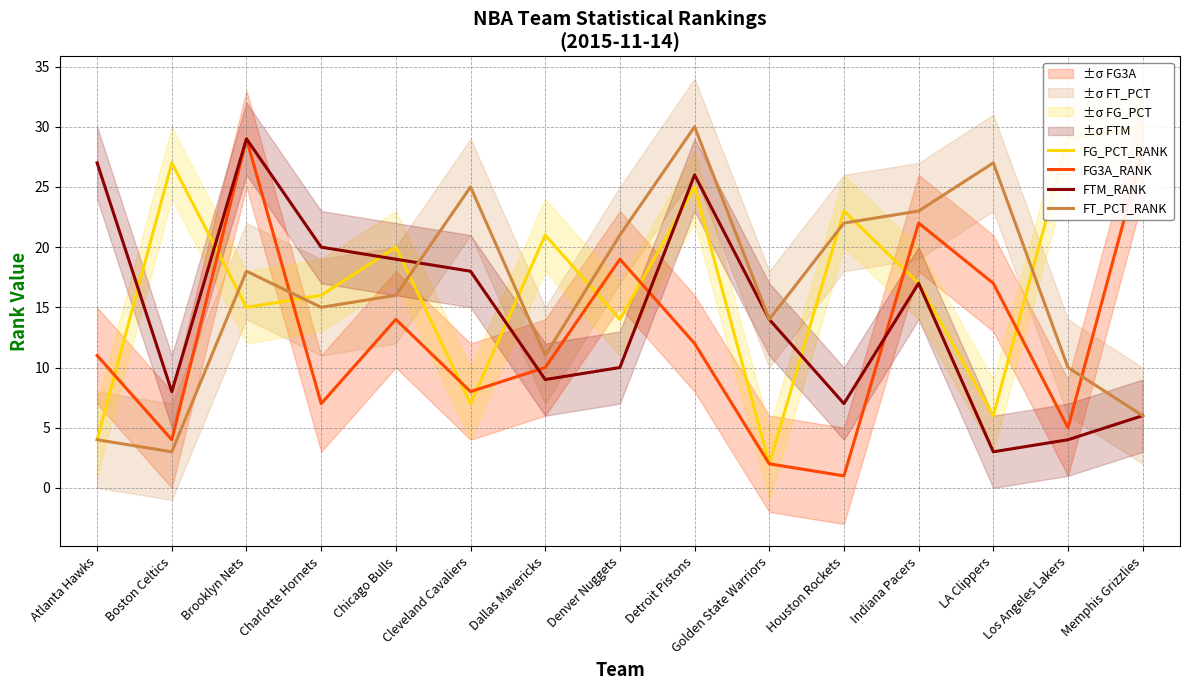

How many times do FTM_RANK and FT_PCT_RANK cross each other?

1